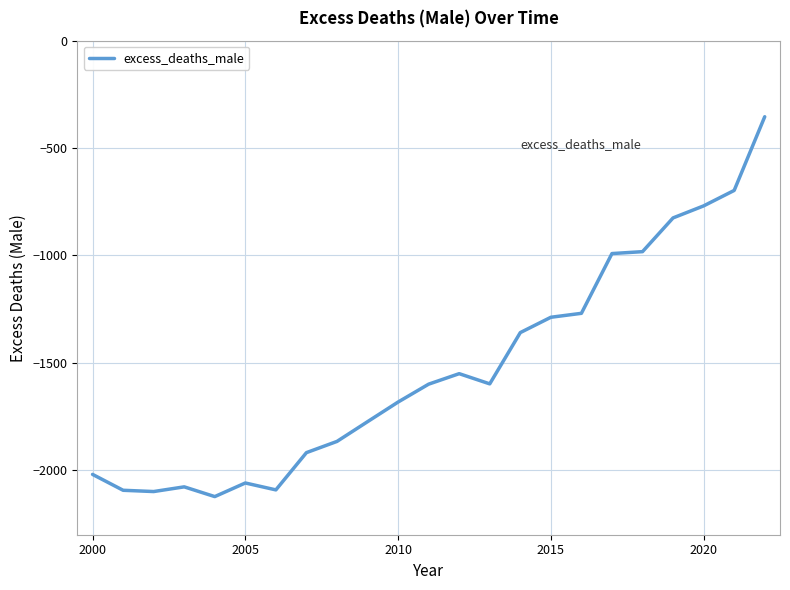

True or false: the data has more than 1 interior local peaks.

True